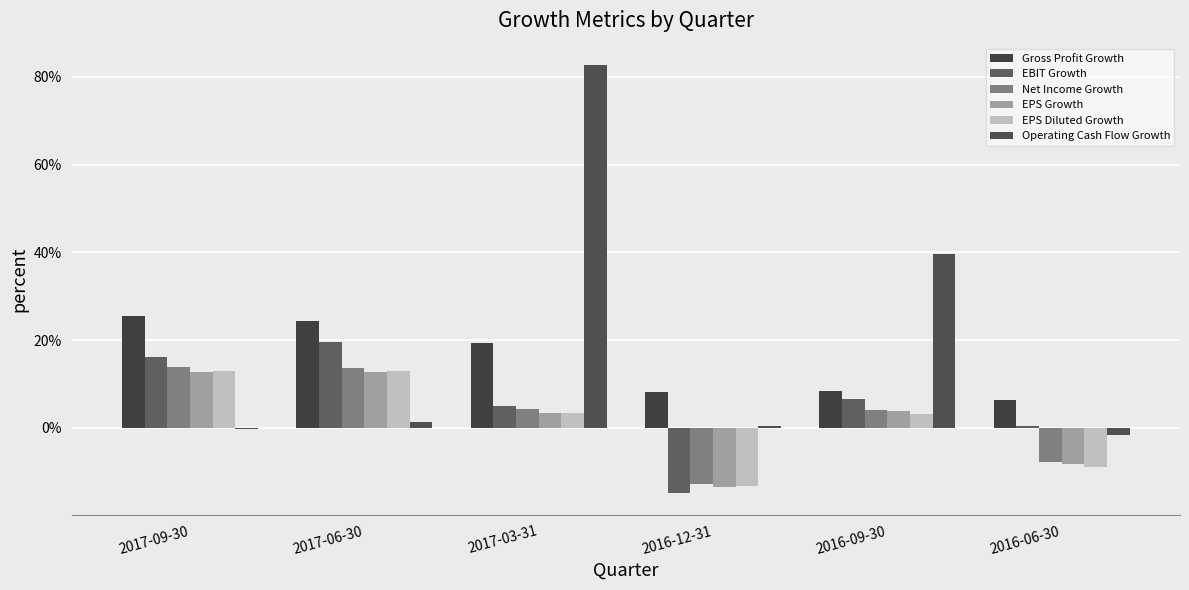

Are the bars grouped side by side (vs. stacked)?

Yes